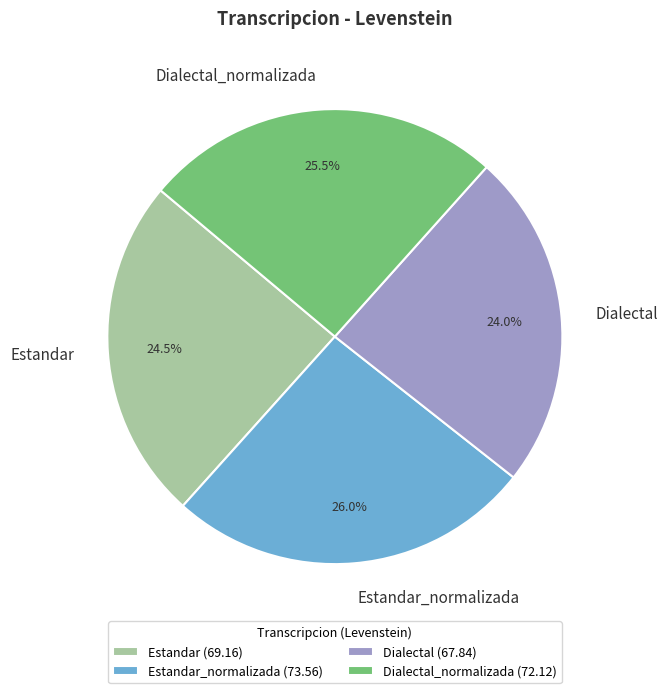

How much of the chart is everything except Estandar?

75.5%